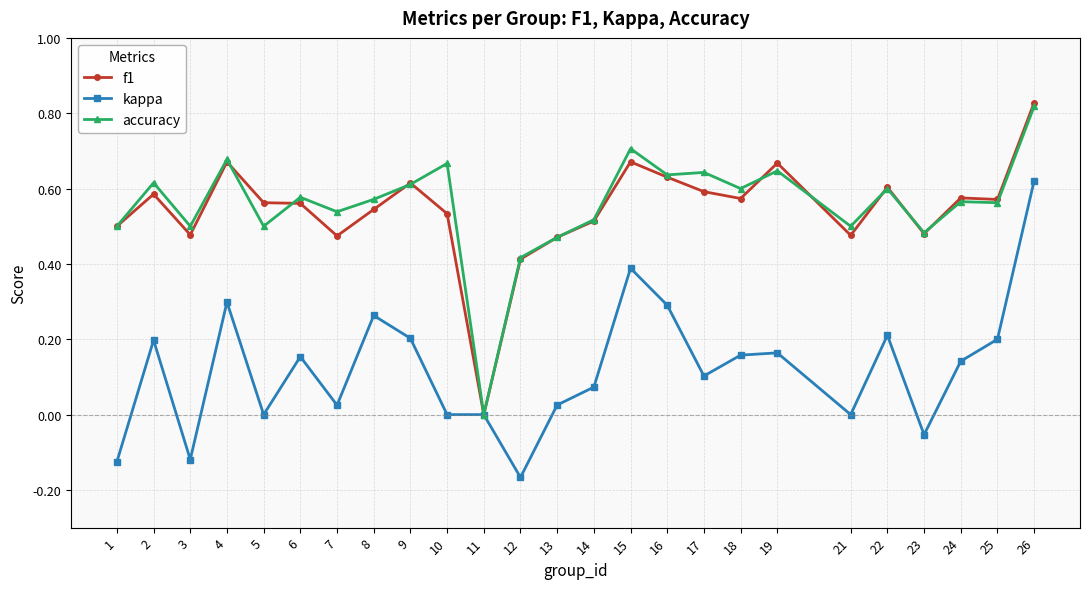

At which category does kappa reach its first local valley?

3